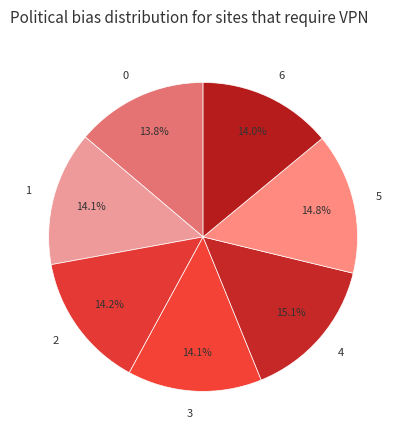

Which has a higher value, 3 or 5?

5